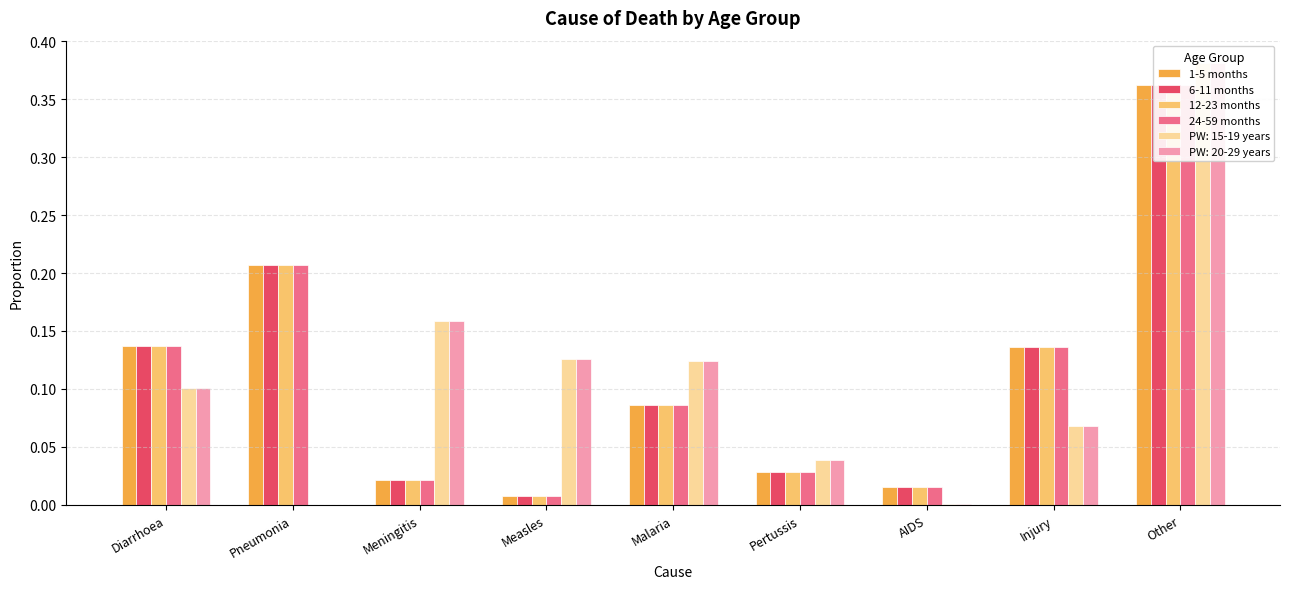

Read the 6-11 months value at Other.

0.4